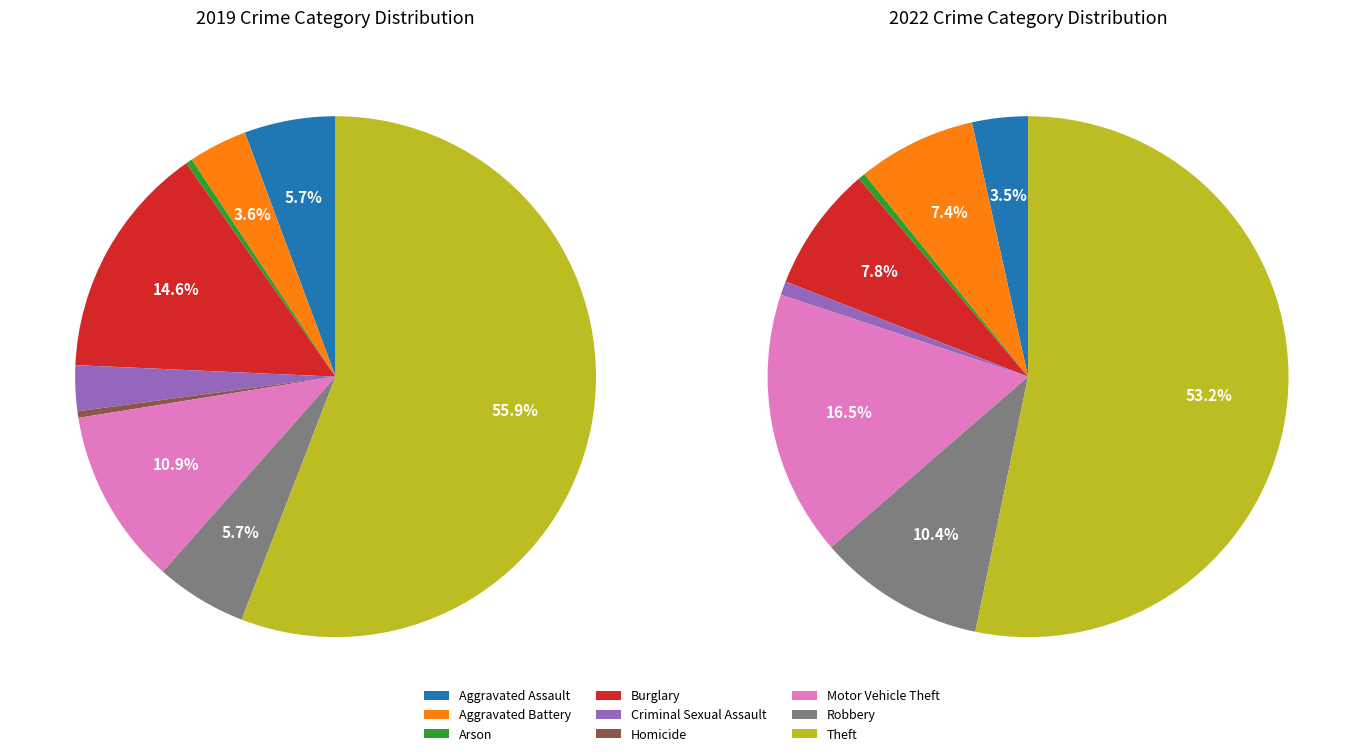

Does Theft represent more than half of the total?

Yes